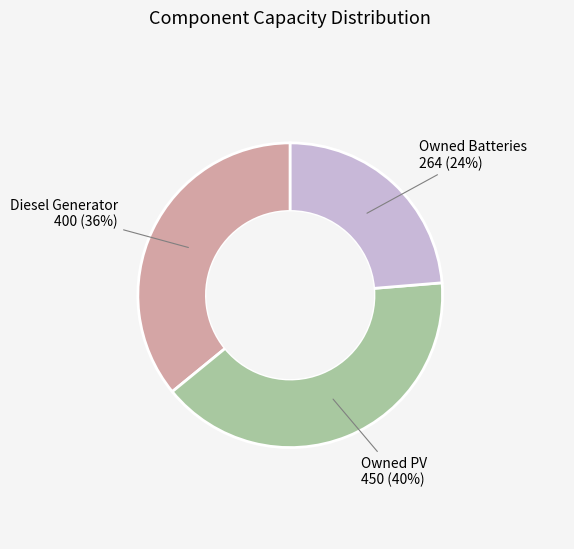

To the nearest percent, what percentage of the pie is Diesel Generator?

36%